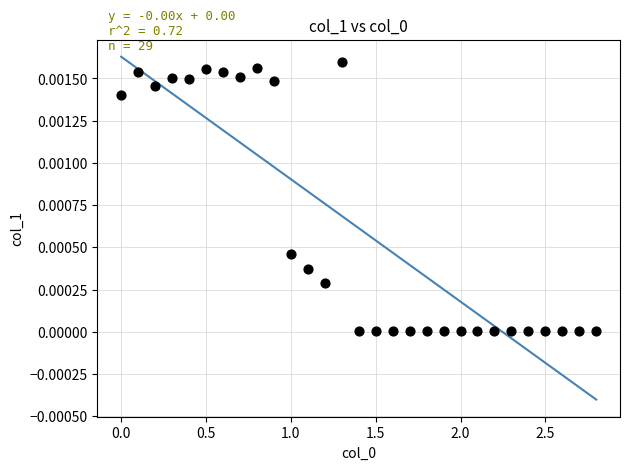

What is the range of X values (max minus min)?

2.8